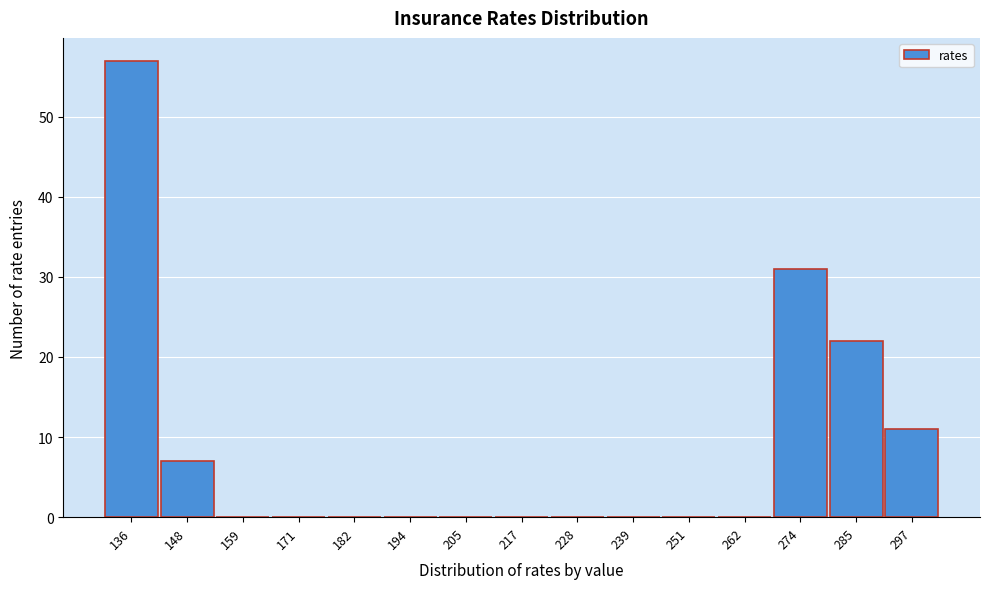

Reading left to right, list all the values displayed in this chart.

136=57	148=7	159=0	171=0	182=0	194=0	205=0	217=0	228=0	239=0	251=0	262=0	274=31	285=22	297=11